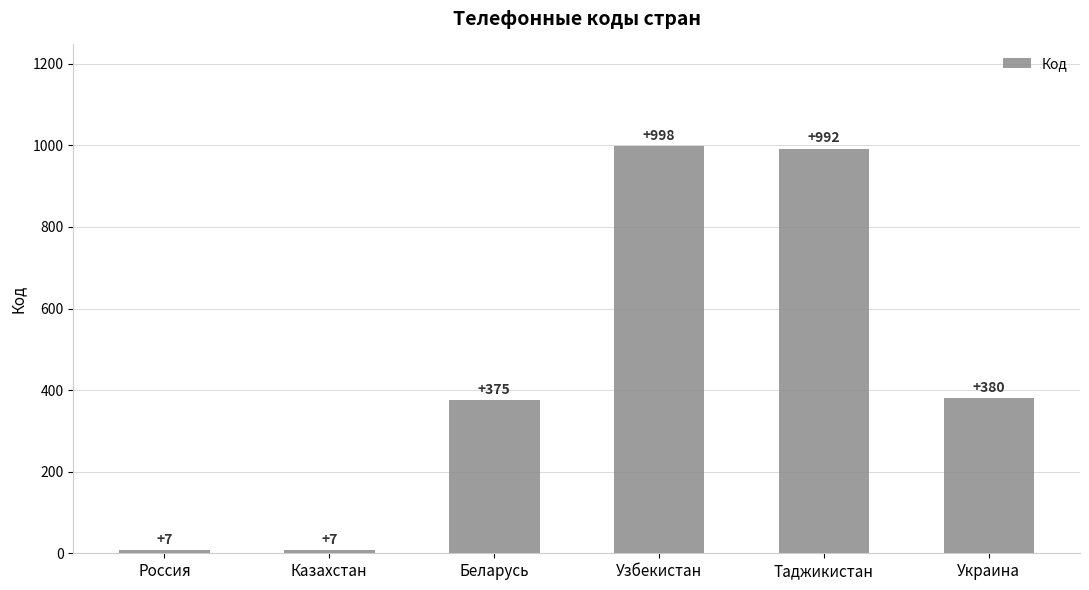

Reading right to left, what are all the values shown in this chart?

Украина=380	Таджикистан=992	Узбекистан=998	Беларусь=375	Казахстан=7	Россия=7